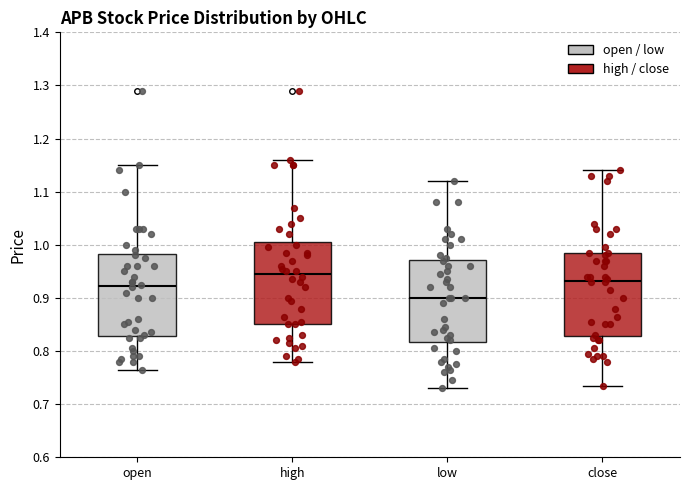

Which box's median line is the lowest?

low